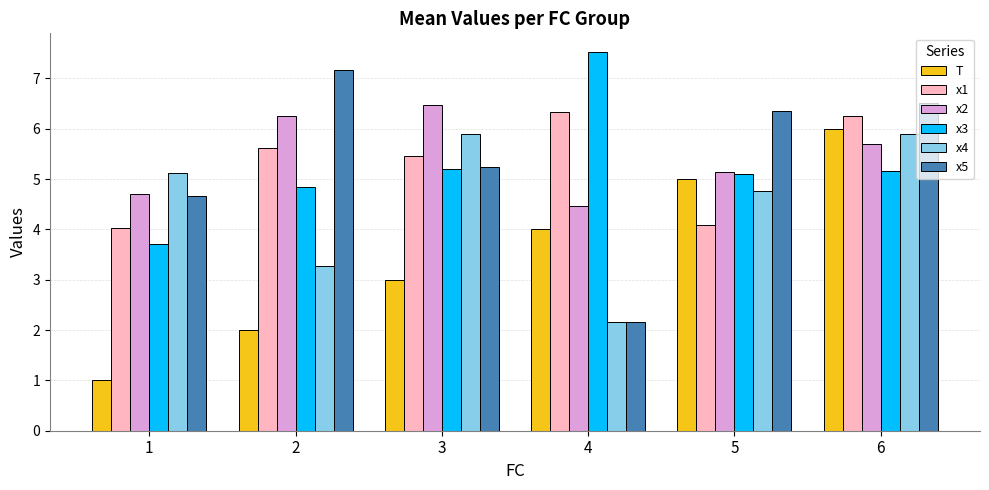

At which category does the chart reach its peak across all series?

4